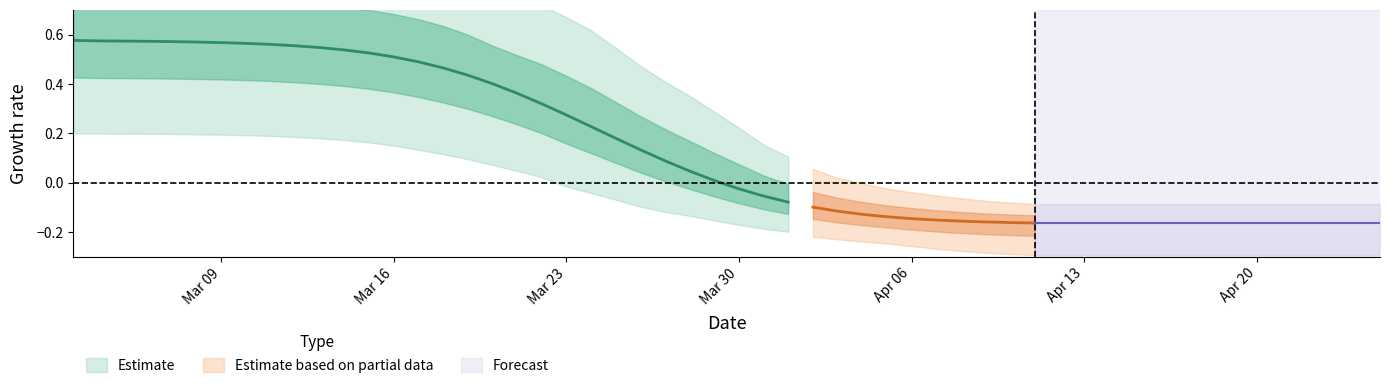

Is the value of r_values_lower at 10 greater than the value of r_values_mean at 8?

No